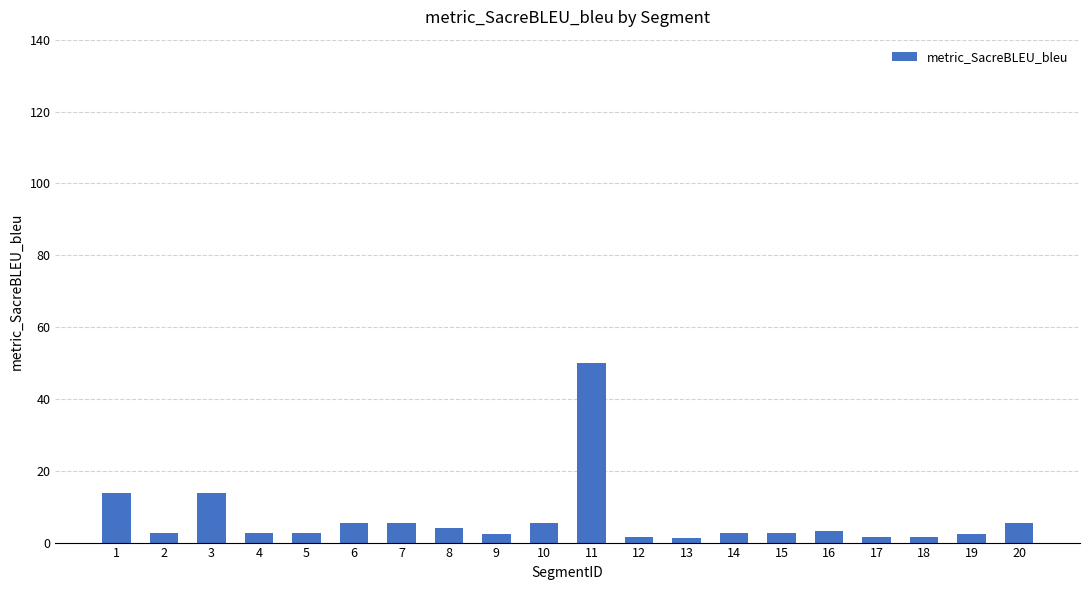

What is the sum of the values at 16 and 10?

8.6